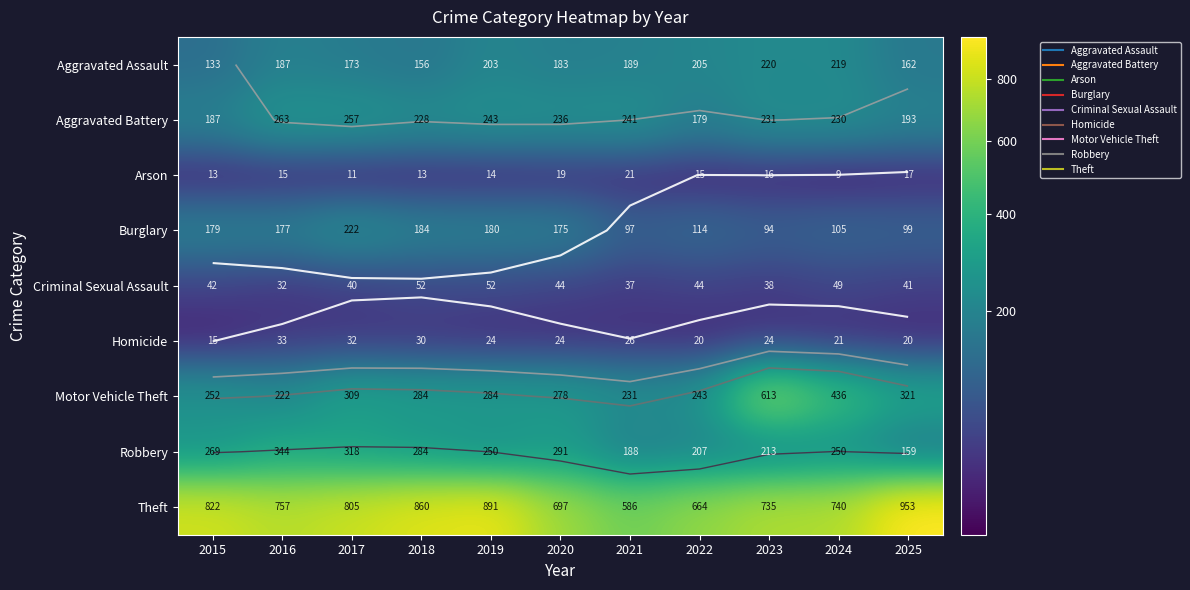

How many values in the Aggravated Battery series exceed 231?

5